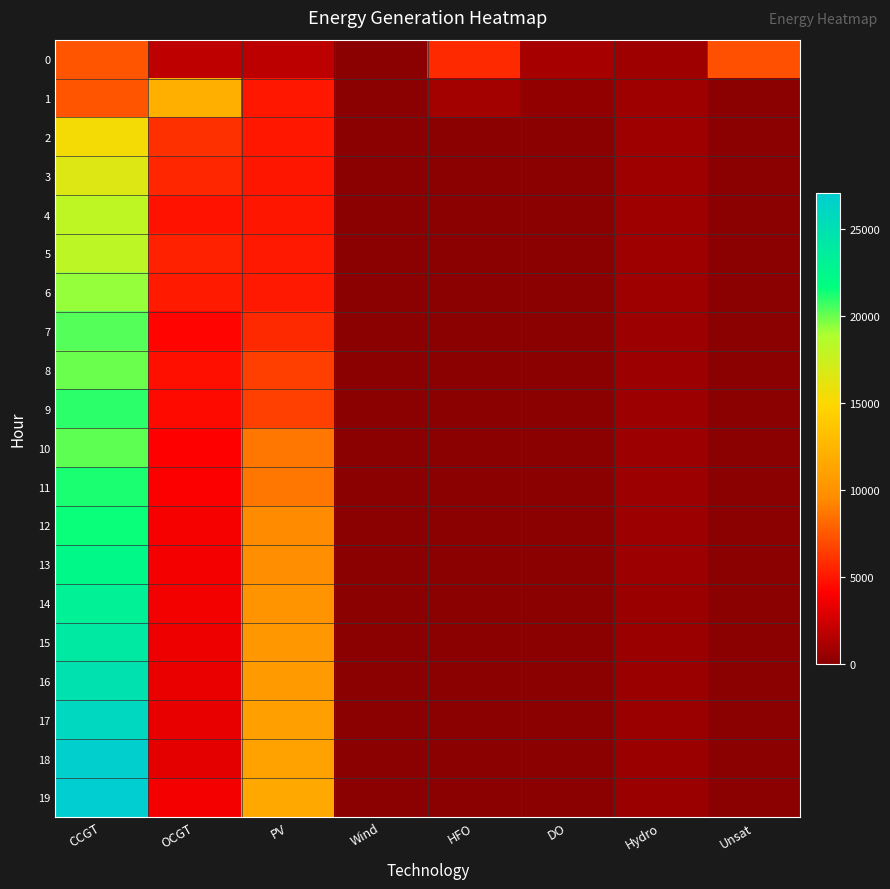

Reading left to right, what are all the values shown in this chart?

0: CCGT=7323	OCGT=1891	PV=1791	Wind=0	HFO=5705	DO=972	Hydro=734	Unsat=7192
1: CCGT=7299	OCGT=12058	PV=5018	Wind=0	HFO=890	DO=288	Hydro=726	Unsat=36
2: CCGT=15381	OCGT=5948	PV=4993	Wind=0	HFO=0	DO=0	Hydro=719	Unsat=0
3: CCGT=16555	OCGT=5554	PV=4967	Wind=0	HFO=0	DO=0	Hydro=712	Unsat=0
4: CCGT=18085	OCGT=4823	PV=4942	Wind=0	HFO=0	DO=0	Hydro=704	Unsat=0
5: CCGT=18190	OCGT=5380	PV=5075	Wind=0	HFO=0	DO=0	Hydro=697	Unsat=0
6: CCGT=19332	OCGT=5082	PV=5049	Wind=0	HFO=0	DO=0	Hydro=689	Unsat=0
7: CCGT=20337	OCGT=4255	PV=5711	Wind=0	HFO=0	DO=0	Hydro=682	Unsat=0
8: CCGT=19965	OCGT=4685	PV=6511	Wind=0	HFO=0	DO=0	Hydro=675	Unsat=4
9: CCGT=20979	OCGT=4472	PV=6599	Wind=0	HFO=0	DO=0	Hydro=667	Unsat=1
10: CCGT=20196	OCGT=4116	PV=8650	Wind=0	HFO=0	DO=0	Hydro=660	Unsat=0
11: CCGT=21245	OCGT=3985	PV=8668	Wind=0	HFO=0	DO=0	Hydro=652	Unsat=0
12: CCGT=21495	OCGT=3839	PV=9525	Wind=0	HFO=0	DO=0	Hydro=645	Unsat=0
13: CCGT=22336	OCGT=3743	PV=9766	Wind=0	HFO=0	DO=0	Hydro=637	Unsat=0
14: CCGT=23192	OCGT=3653	PV=10014	Wind=0	HFO=0	DO=0	Hydro=630	Unsat=1
15: CCGT=24005	OCGT=3539	PV=10363	Wind=0	HFO=0	DO=0	Hydro=617	Unsat=1
16: CCGT=24926	OCGT=3431	PV=10620	Wind=0	HFO=0	DO=0	Hydro=610	Unsat=1
17: CCGT=25871	OCGT=3322	PV=10885	Wind=0	HFO=0	DO=0	Hydro=603	Unsat=1
18: CCGT=26840	OCGT=3210	PV=11157	Wind=0	HFO=0	DO=0	Hydro=595	Unsat=1
19: CCGT=27079	OCGT=3754	PV=11536	Wind=0	HFO=0	DO=0	Hydro=588	Unsat=1